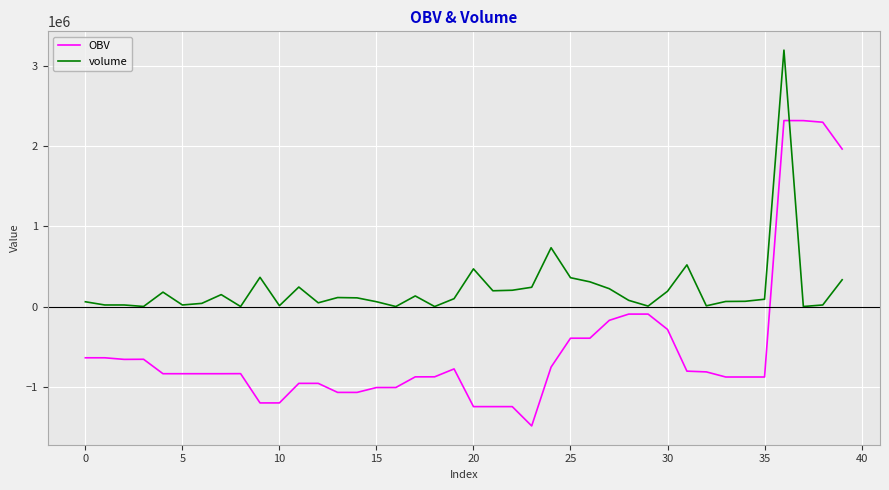

What is the minimum value for OBV?

-1487732.6